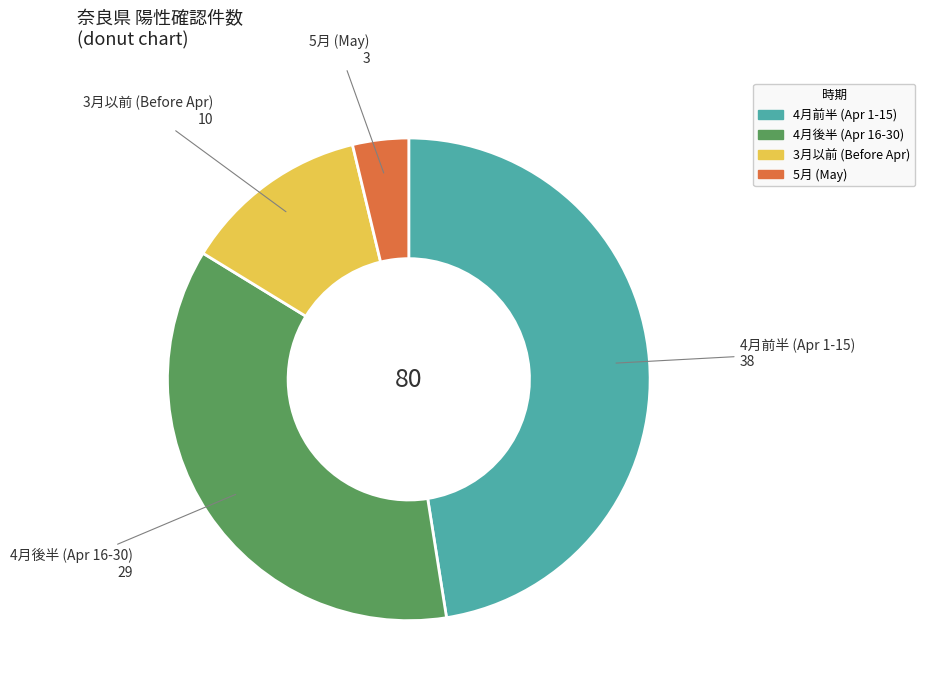

Rank the categories by value from lowest to highest.

5月 (May), 3月以前 (Before Apr), 4月後半 (Apr 16-30), 4月前半 (Apr 1-15)